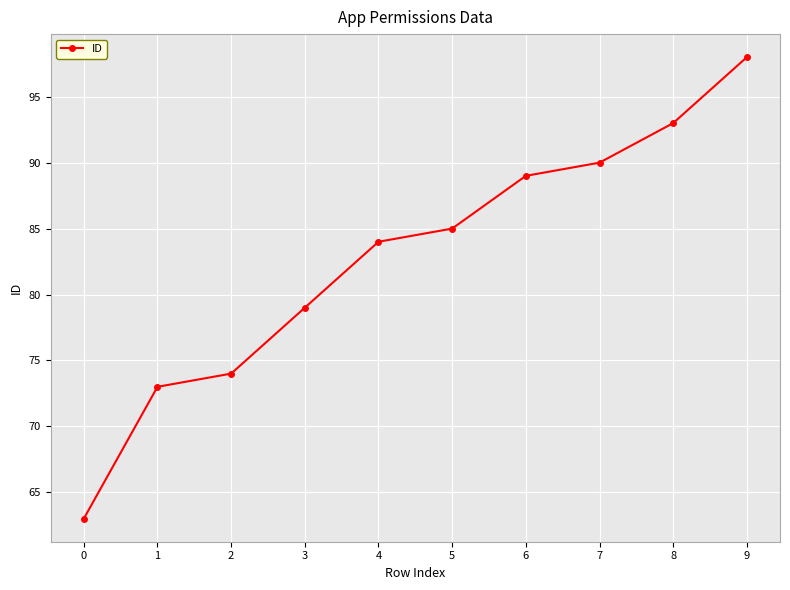

List the labels in order of value, largest first.

9, 8, 7, 6, 5, 4, 3, 2, 1, 0